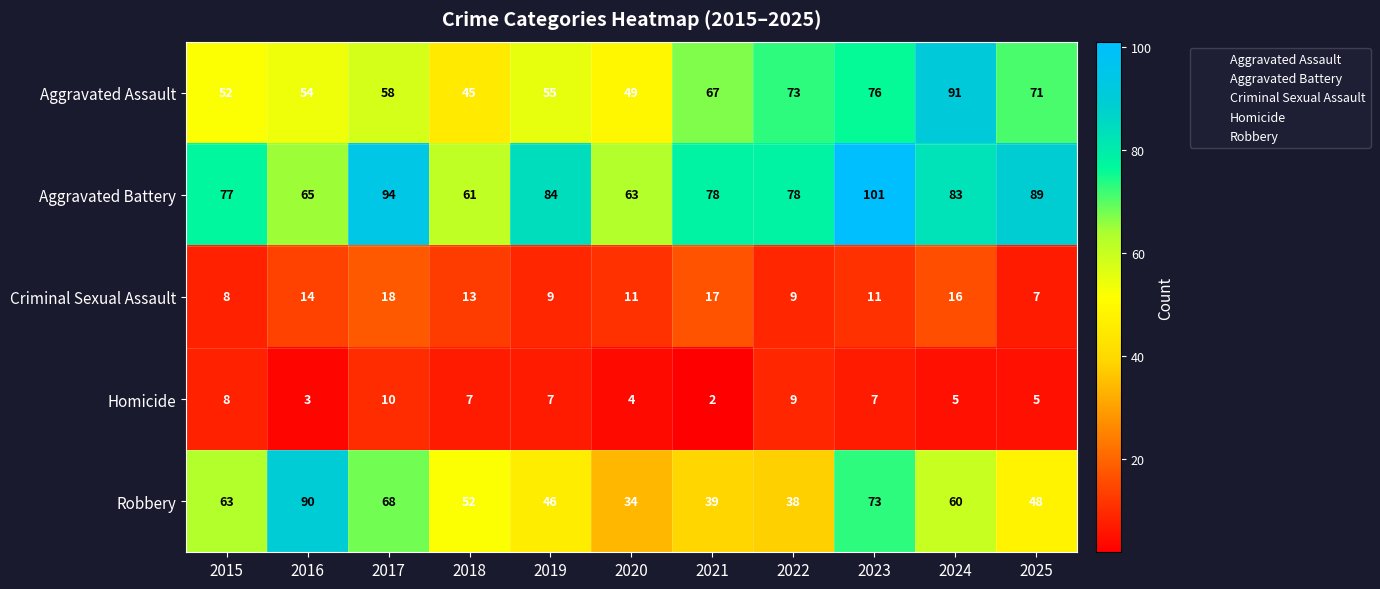

What is the average value of the Robbery series?

56